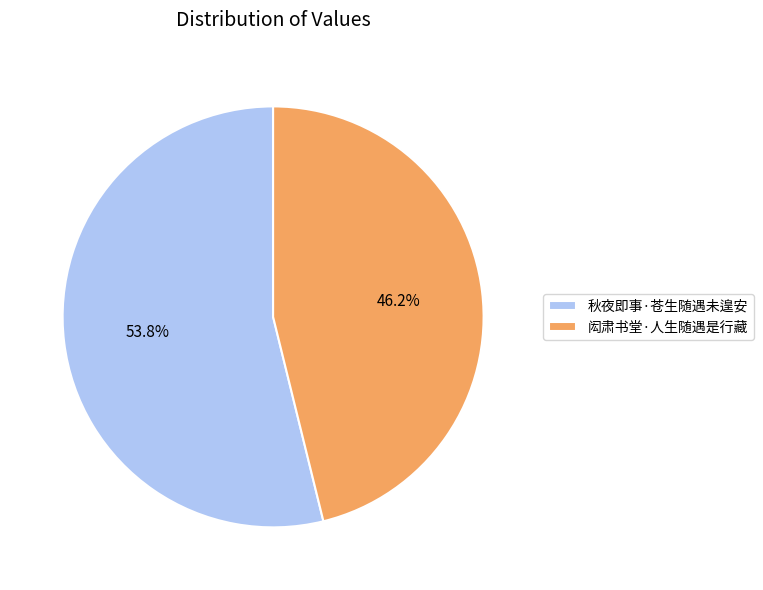

How many slices are in this pie chart?

2